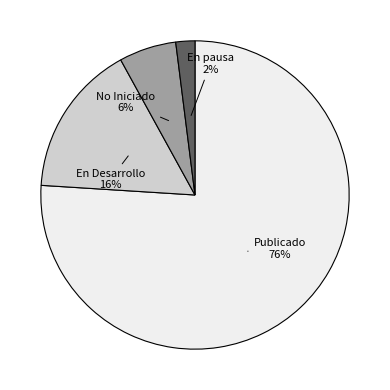

Is there a majority slice in this chart?

Yes